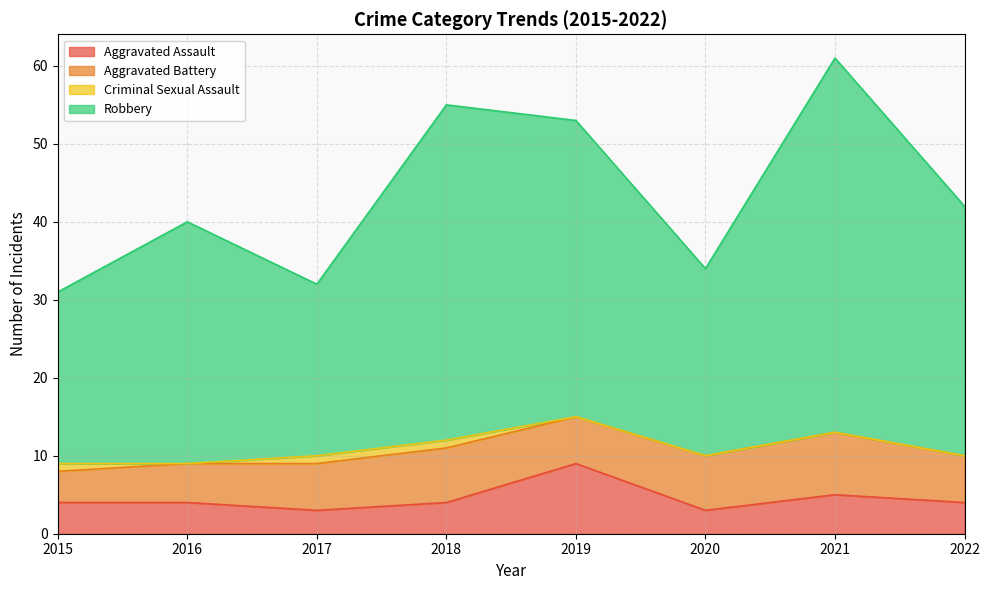

Where is the first local maximum for Robbery?

2016